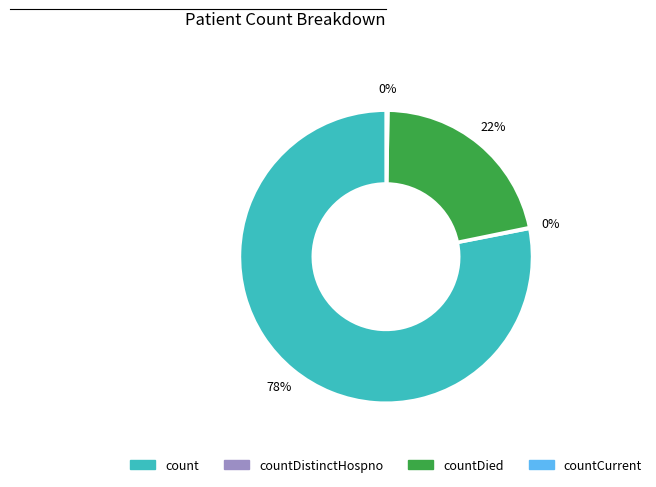

Does any single category account for the majority?

Yes